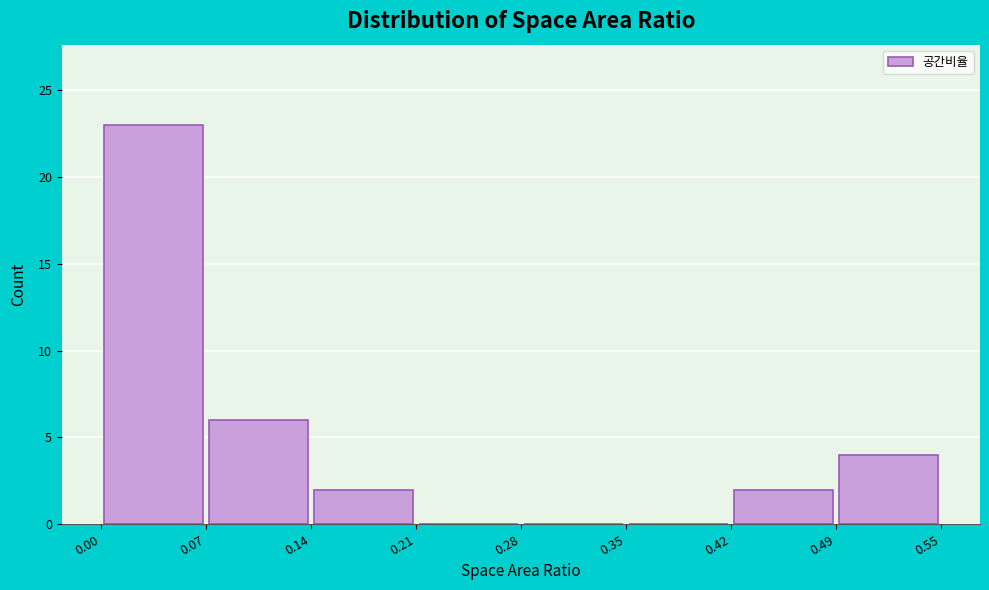

Reading left to right, list every bar in this chart as the range it spans on the x-axis followed by its height. The values are not printed on the chart, so give them approximately, as read against the axis.

0.00 to 0.07: 23
0.07 to 0.14: 6
0.14 to 0.21: 2
0.21 to 0.28: 0
0.28 to 0.35: 0
0.35 to 0.42: 0
0.42 to 0.49: 2
0.49 to 0.55: 4